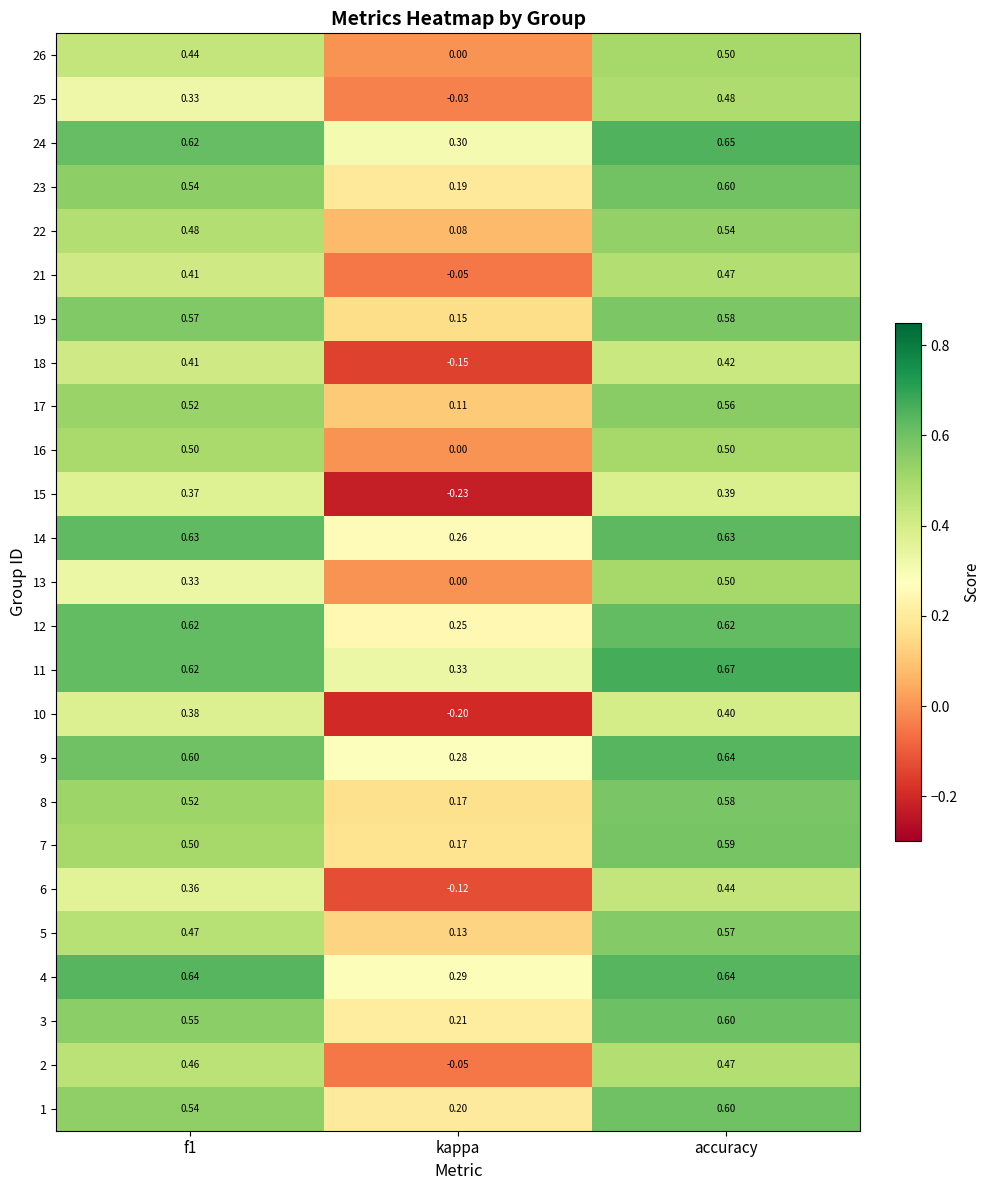

Which label corresponds to the smallest value in the chart?

kappa